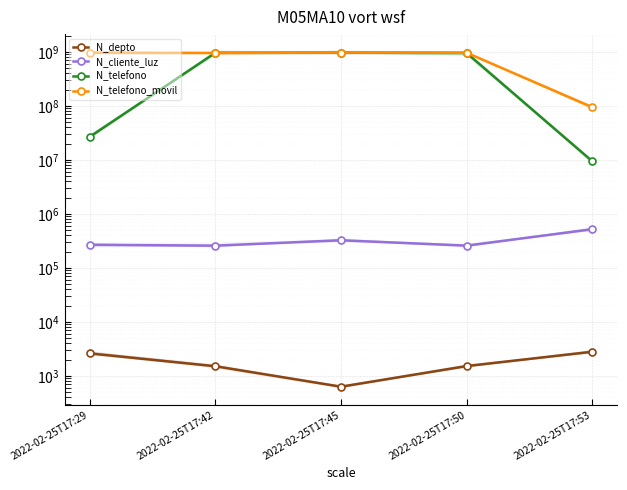

Which category has the lowest value in the N_telefono series?

2022-02-25T17:53